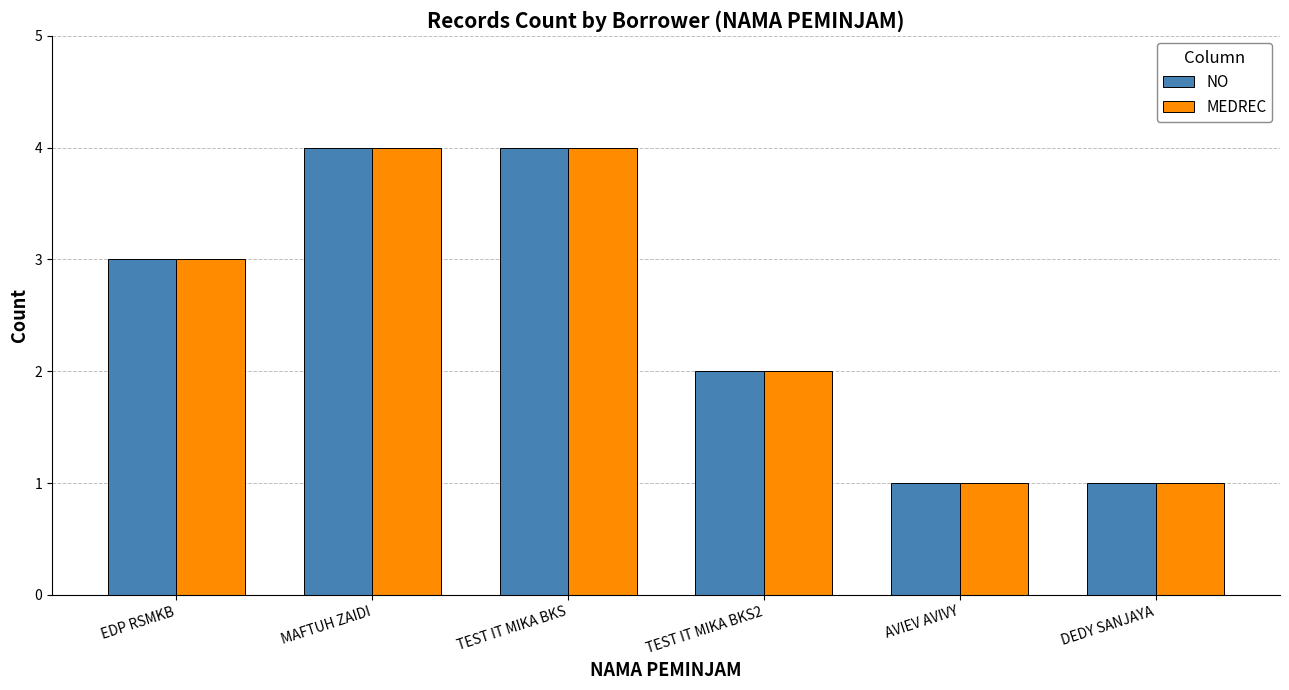

Read the MEDREC value at TEST IT MIKA BKS.

4